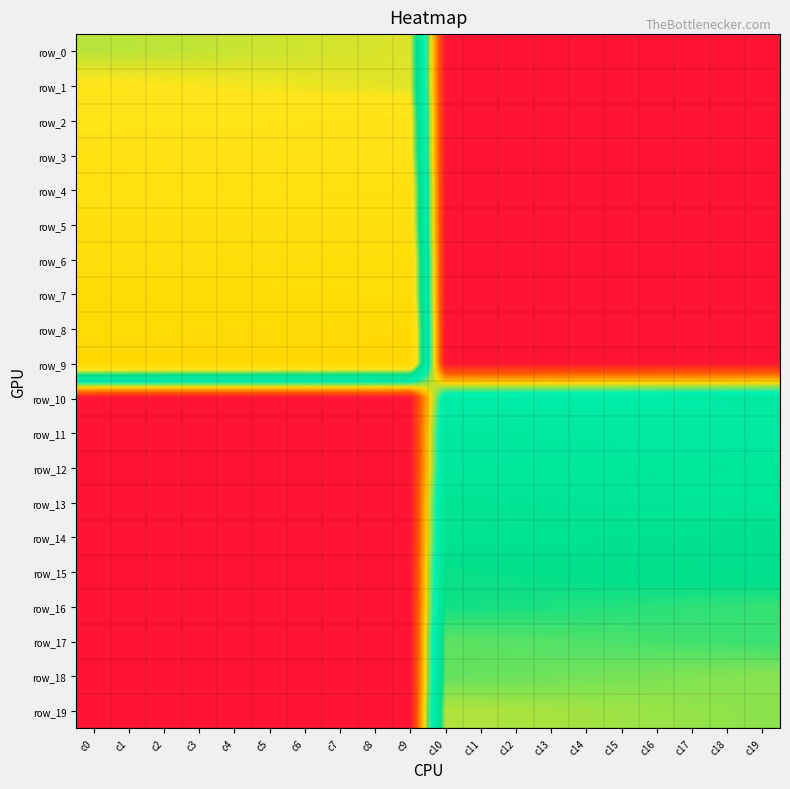

Which category has the lowest value in the row_7 series?

c10